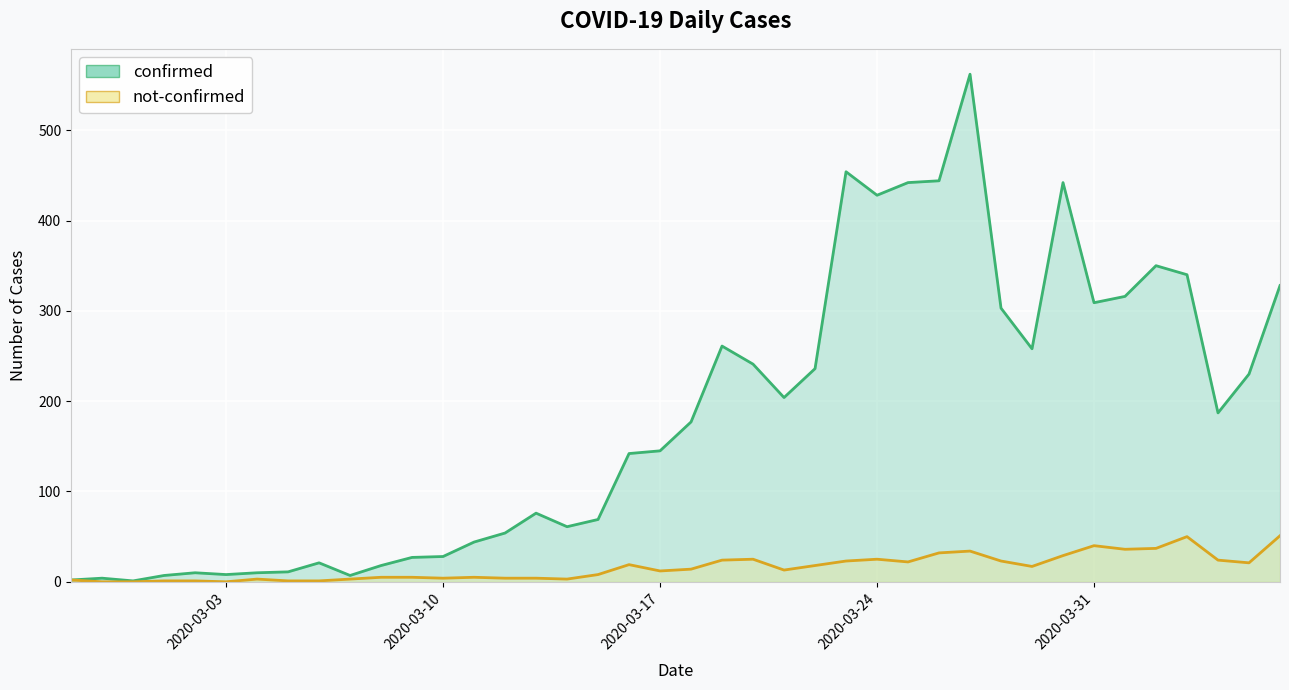

What position from the left is 2020-02-29?

3